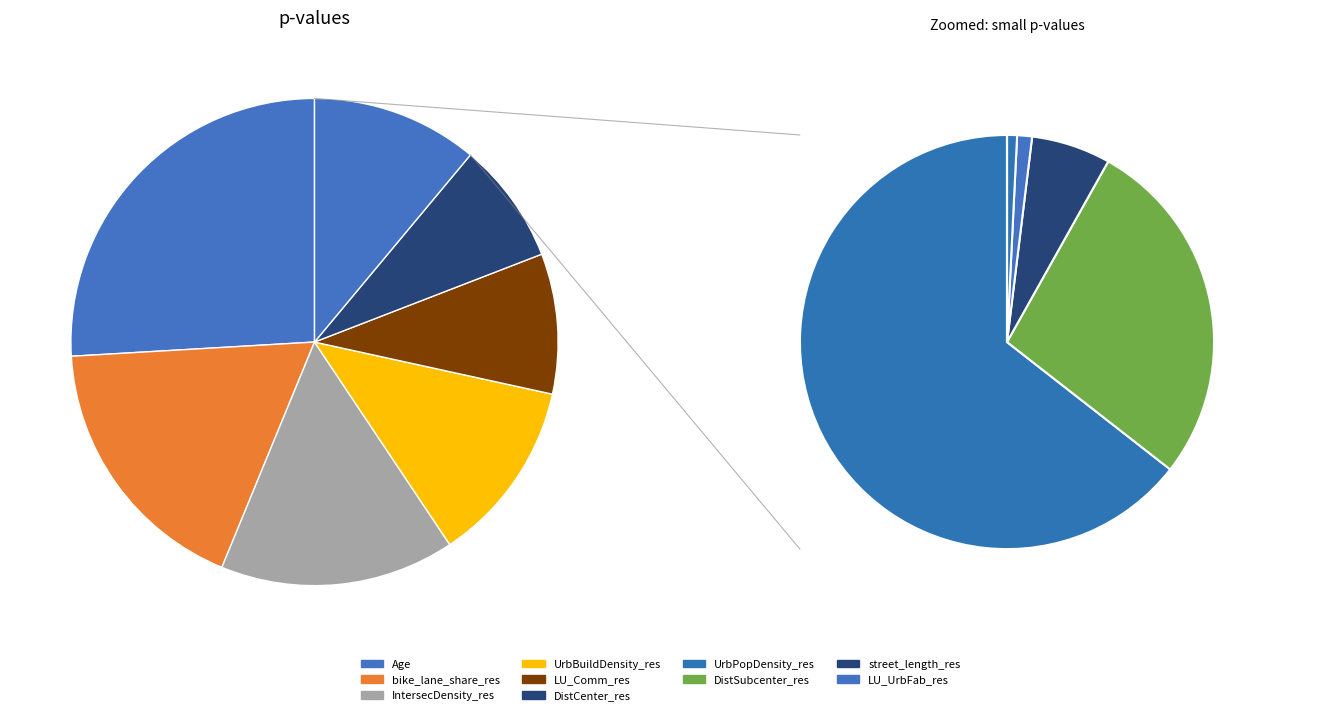

Count the number of slices in the pie.

12